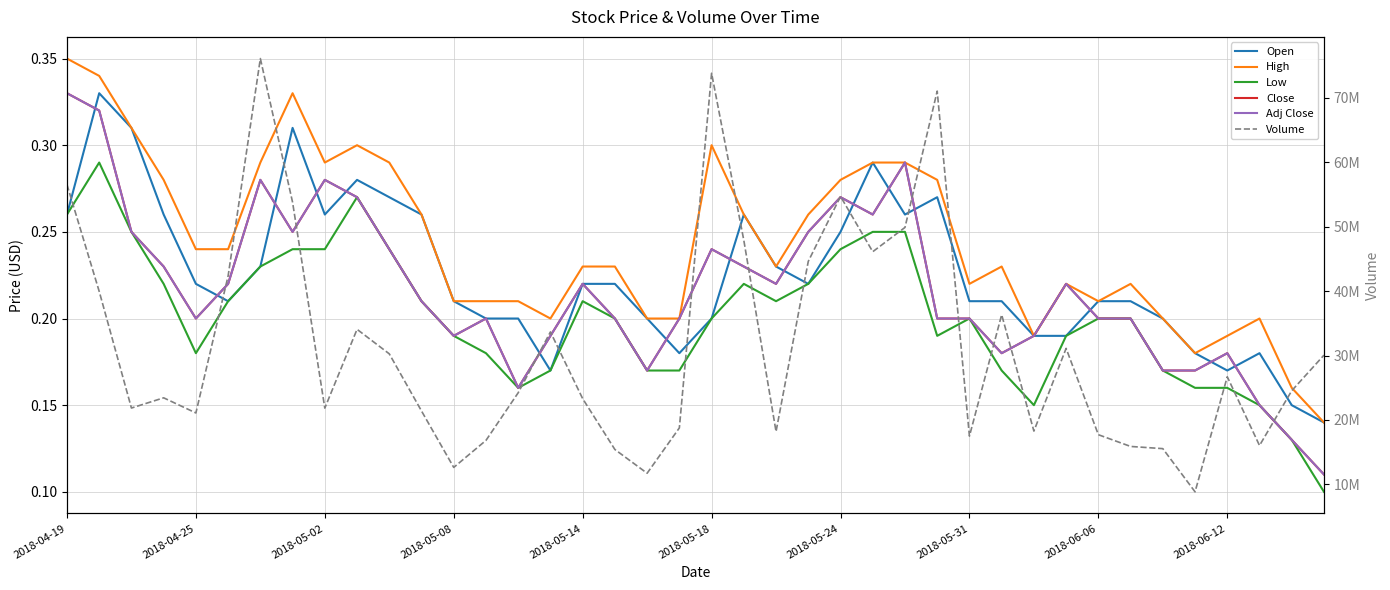

Which series has the largest range (max minus min)?

Volume